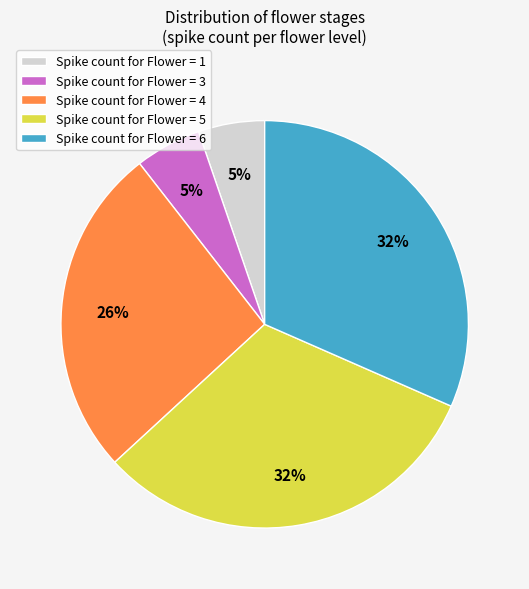

Which has a higher value, Spike count for Flower = 4 or Spike count for Flower = 1?

Spike count for Flower = 4